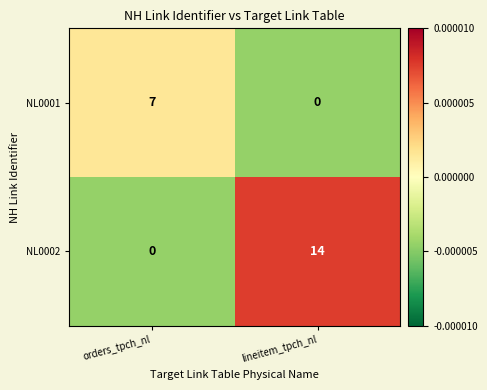

The NL0002 series shows 0 at orders_tpch_nl. True or false?

True